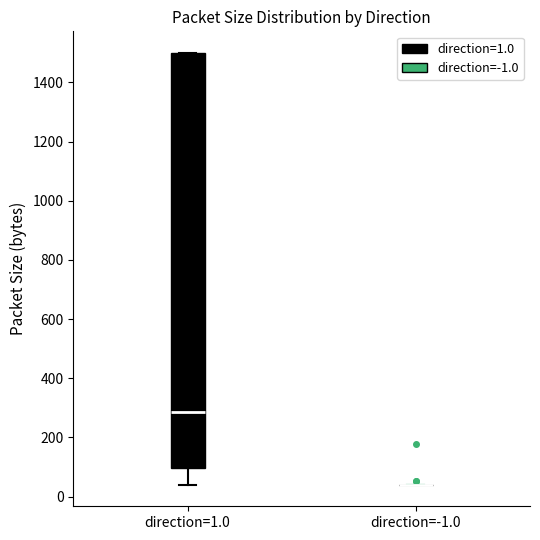

Reading left to right, transcribe this box plot: for each box, give where its median line is, the range the box spans, and where its two whiskers end, as read against the y-axis. The values are not printed on the chart, so give them approximately, as read against the axis.

direction=1.0: median 280, box 100 to 1500, whiskers 40 to 1500
direction=-1.0: box collapsed to a line at 40, whiskers 40 to 40